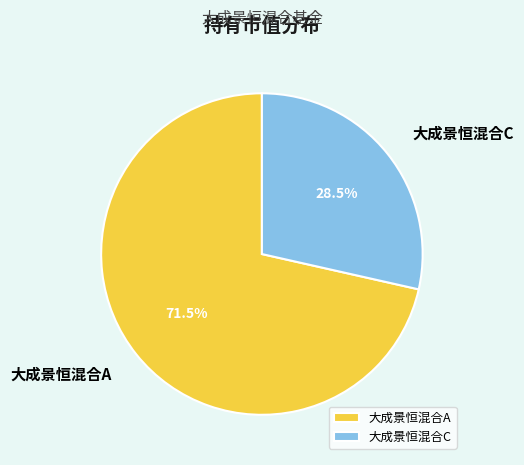

Which has a higher value, 大成景恒混合C or 大成景恒混合A?

大成景恒混合A